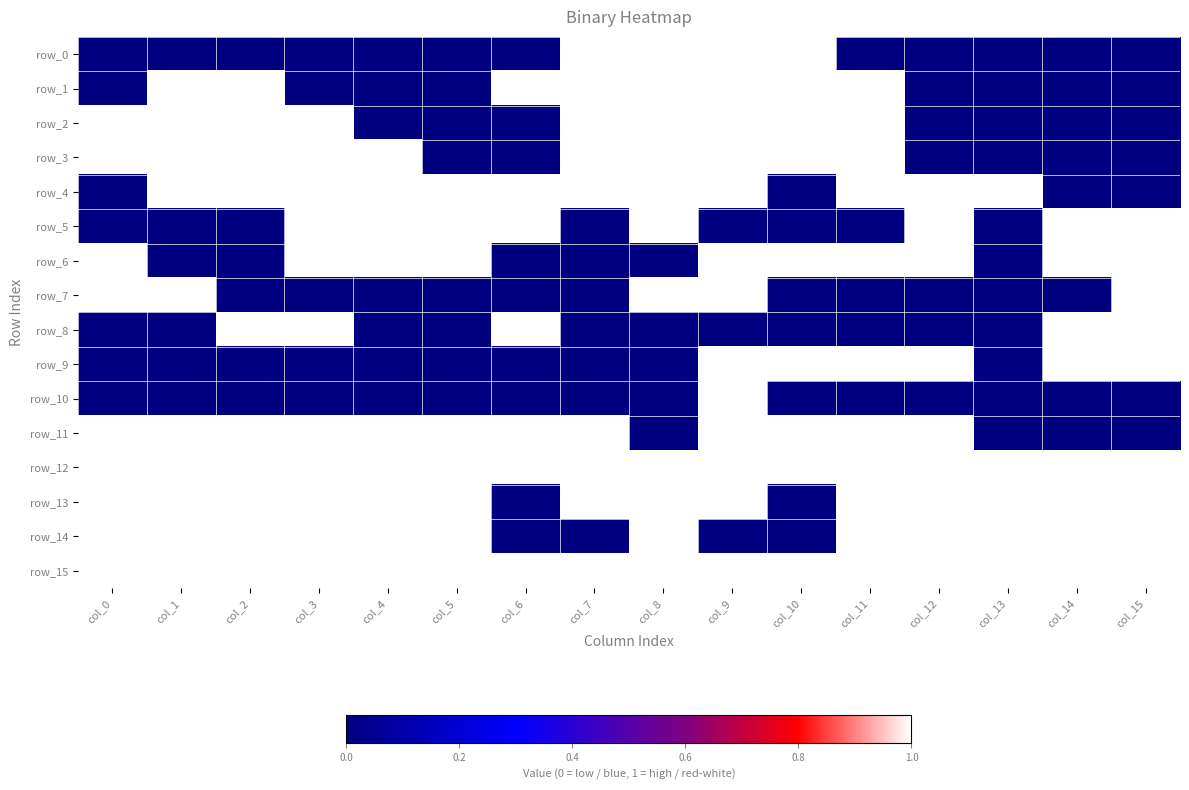

Reading left to right, extract all data points from this chart.

row_0: col_0=0	col_1=0	col_2=0	col_3=0	col_4=0	col_5=0	col_6=0	col_7=1	col_8=1	col_9=1	col_10=1	col_11=0	col_12=0	col_13=0	col_14=0	col_15=0
row_1: col_0=0	col_1=1	col_2=1	col_3=0	col_4=0	col_5=0	col_6=1	col_7=1	col_8=1	col_9=1	col_10=1	col_11=1	col_12=0	col_13=0	col_14=0	col_15=0
row_2: col_0=1	col_1=1	col_2=1	col_3=1	col_4=0	col_5=0	col_6=0	col_7=1	col_8=1	col_9=1	col_10=1	col_11=1	col_12=0	col_13=0	col_14=0	col_15=0
row_3: col_0=1	col_1=1	col_2=1	col_3=1	col_4=1	col_5=0	col_6=0	col_7=1	col_8=1	col_9=1	col_10=1	col_11=1	col_12=0	col_13=0	col_14=0	col_15=0
row_4: col_0=0	col_1=1	col_2=1	col_3=1	col_4=1	col_5=1	col_6=1	col_7=1	col_8=1	col_9=1	col_10=0	col_11=1	col_12=1	col_13=1	col_14=0	col_15=0
row_5: col_0=0	col_1=0	col_2=0	col_3=1	col_4=1	col_5=1	col_6=1	col_7=0	col_8=1	col_9=0	col_10=0	col_11=0	col_12=1	col_13=0	col_14=1	col_15=1
row_6: col_0=1	col_1=0	col_2=0	col_3=1	col_4=1	col_5=1	col_6=0	col_7=0	col_8=0	col_9=1	col_10=1	col_11=1	col_12=1	col_13=0	col_14=1	col_15=1
row_7: col_0=1	col_1=1	col_2=0	col_3=0	col_4=0	col_5=0	col_6=0	col_7=0	col_8=1	col_9=1	col_10=0	col_11=0	col_12=0	col_13=0	col_14=0	col_15=1
row_8: col_0=0	col_1=0	col_2=1	col_3=1	col_4=0	col_5=0	col_6=1	col_7=0	col_8=0	col_9=0	col_10=0	col_11=0	col_12=0	col_13=0	col_14=1	col_15=1
row_9: col_0=0	col_1=0	col_2=0	col_3=0	col_4=0	col_5=0	col_6=0	col_7=0	col_8=0	col_9=1	col_10=1	col_11=1	col_12=1	col_13=0	col_14=1	col_15=1
row_10: col_0=0	col_1=0	col_2=0	col_3=0	col_4=0	col_5=0	col_6=0	col_7=0	col_8=0	col_9=1	col_10=0	col_11=0	col_12=0	col_13=0	col_14=0	col_15=0
row_11: col_0=1	col_1=1	col_2=1	col_3=1	col_4=1	col_5=1	col_6=1	col_7=1	col_8=0	col_9=1	col_10=1	col_11=1	col_12=1	col_13=0	col_14=0	col_15=0
row_12: col_0=1	col_1=1	col_2=1	col_3=1	col_4=1	col_5=1	col_6=1	col_7=1	col_8=1	col_9=1	col_10=1	col_11=1	col_12=1	col_13=1	col_14=1	col_15=1
row_13: col_0=1	col_1=1	col_2=1	col_3=1	col_4=1	col_5=1	col_6=0	col_7=1	col_8=1	col_9=1	col_10=0	col_11=1	col_12=1	col_13=1	col_14=1	col_15=1
row_14: col_0=1	col_1=1	col_2=1	col_3=1	col_4=1	col_5=1	col_6=0	col_7=0	col_8=1	col_9=0	col_10=0	col_11=1	col_12=1	col_13=1	col_14=1	col_15=1
row_15: col_0=1	col_1=1	col_2=1	col_3=1	col_4=1	col_5=1	col_6=1	col_7=1	col_8=1	col_9=1	col_10=1	col_11=1	col_12=1	col_13=1	col_14=1	col_15=1